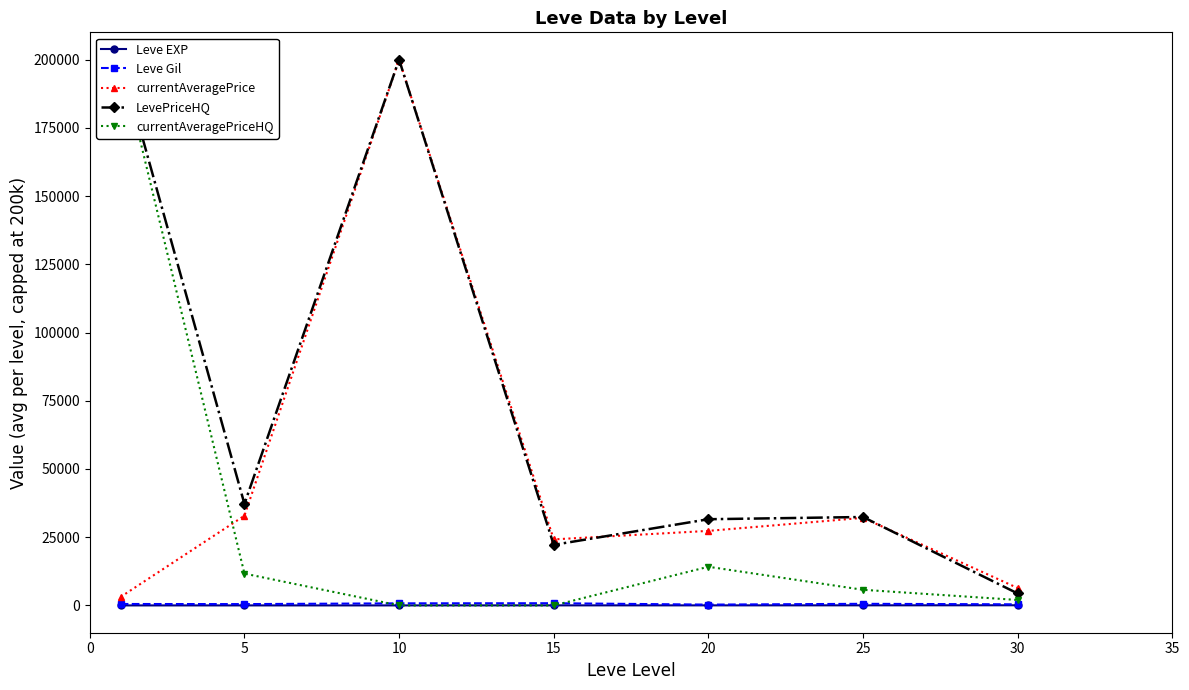

How many values in the Leve EXP series are below 22?

3